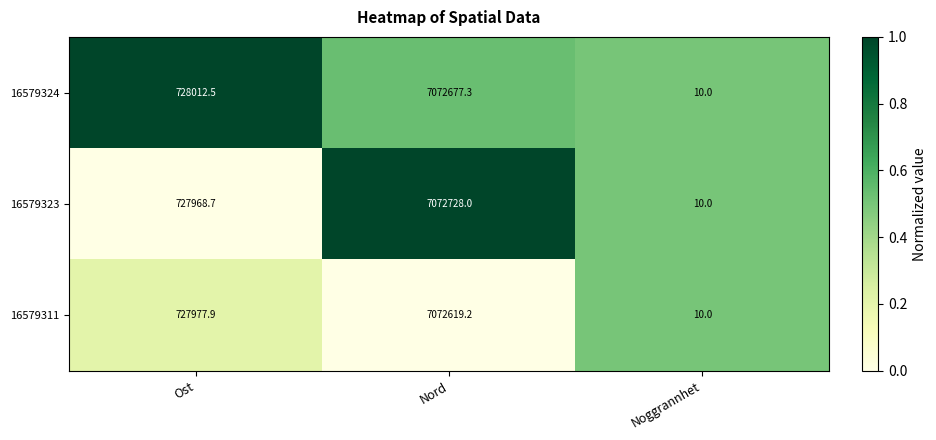

What is the sum of the 16579323 values at Nord and Ost?

7800696.7